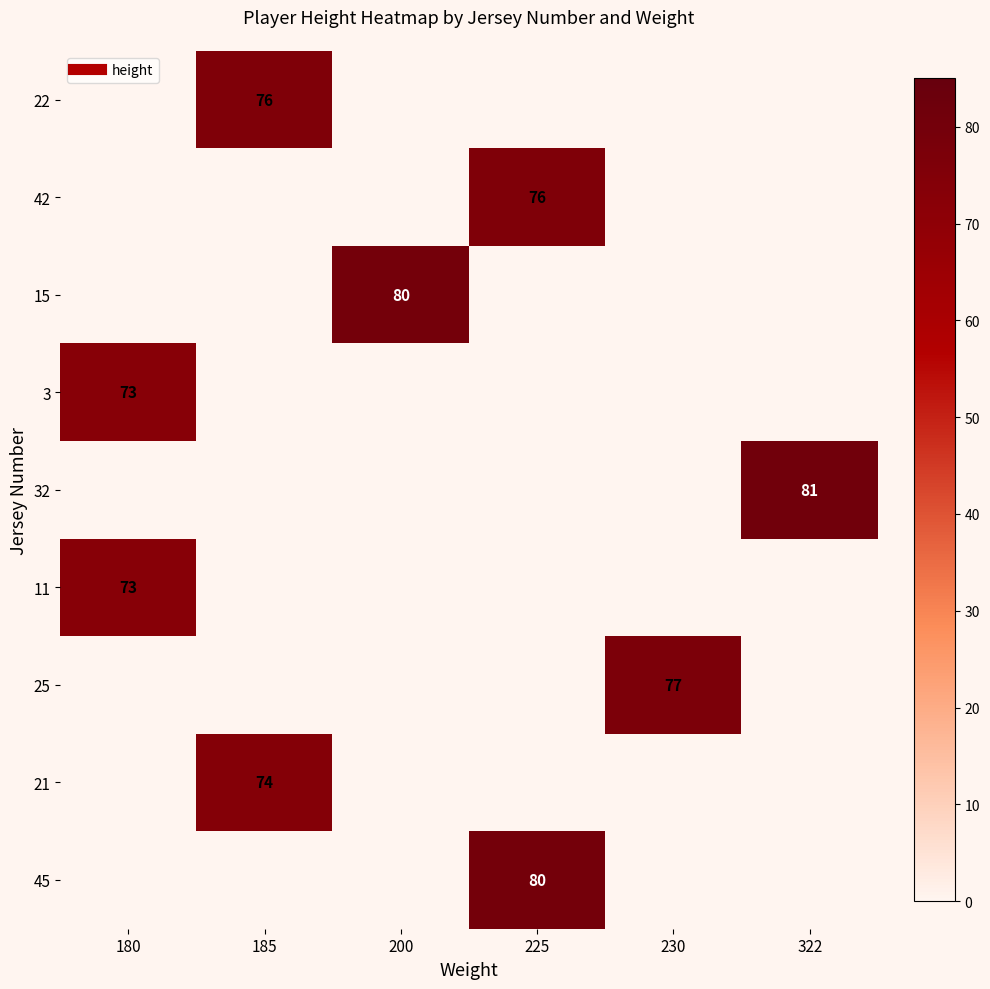

At which category is the sum across all series the highest?

225